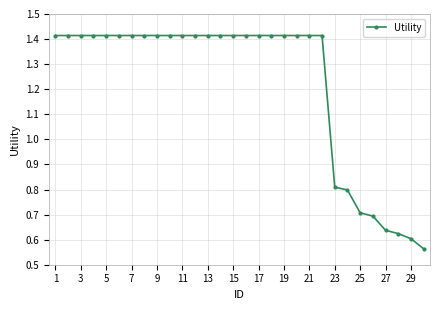

What is the value of the 25th point from the left?

0.7